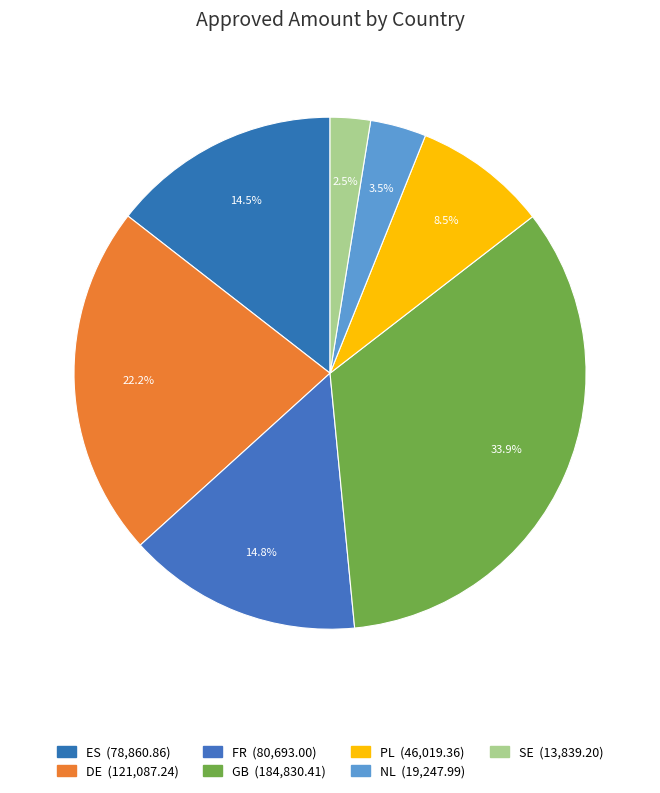

What percentage is the ES slice, to the nearest percent?

14%